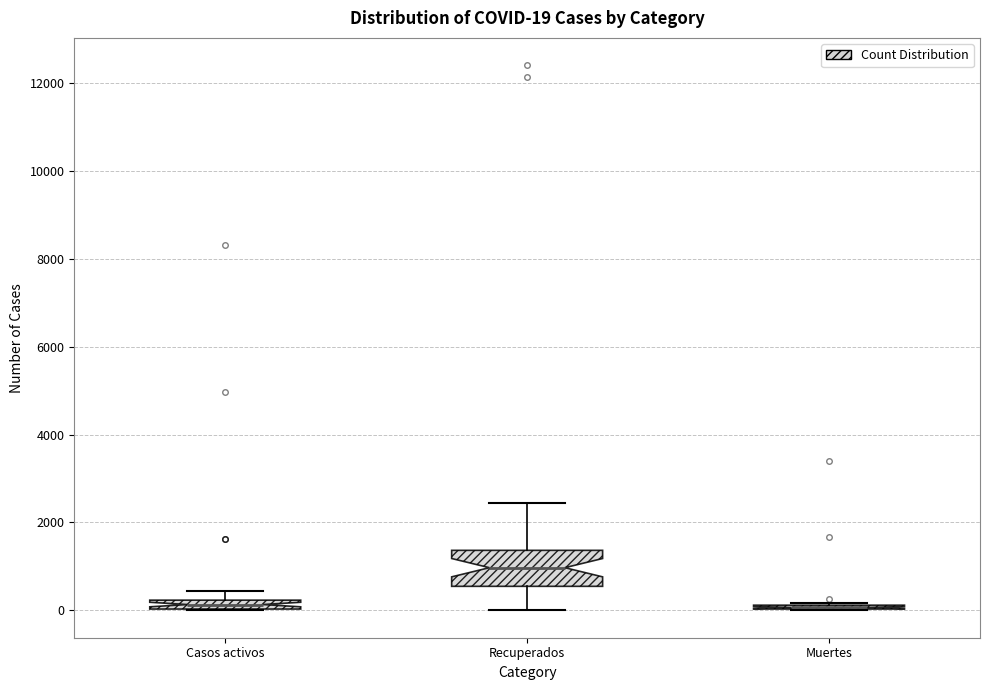

Which box is the tallest, from its lower edge to its upper edge?

Recuperados